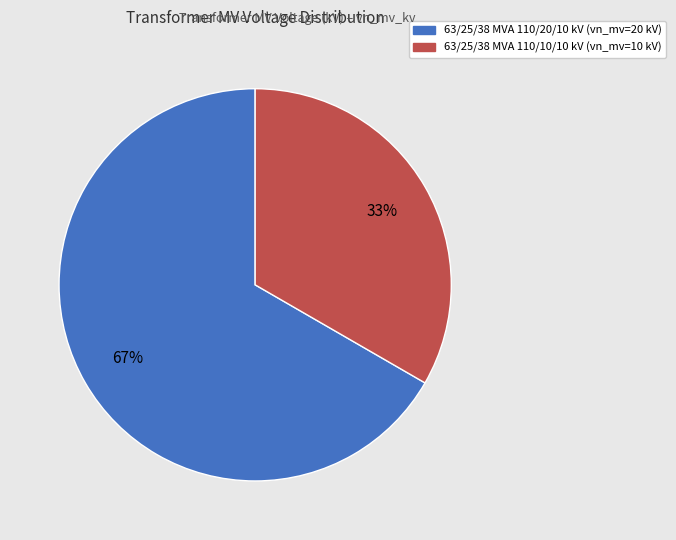

How many segments does this pie chart have?

2